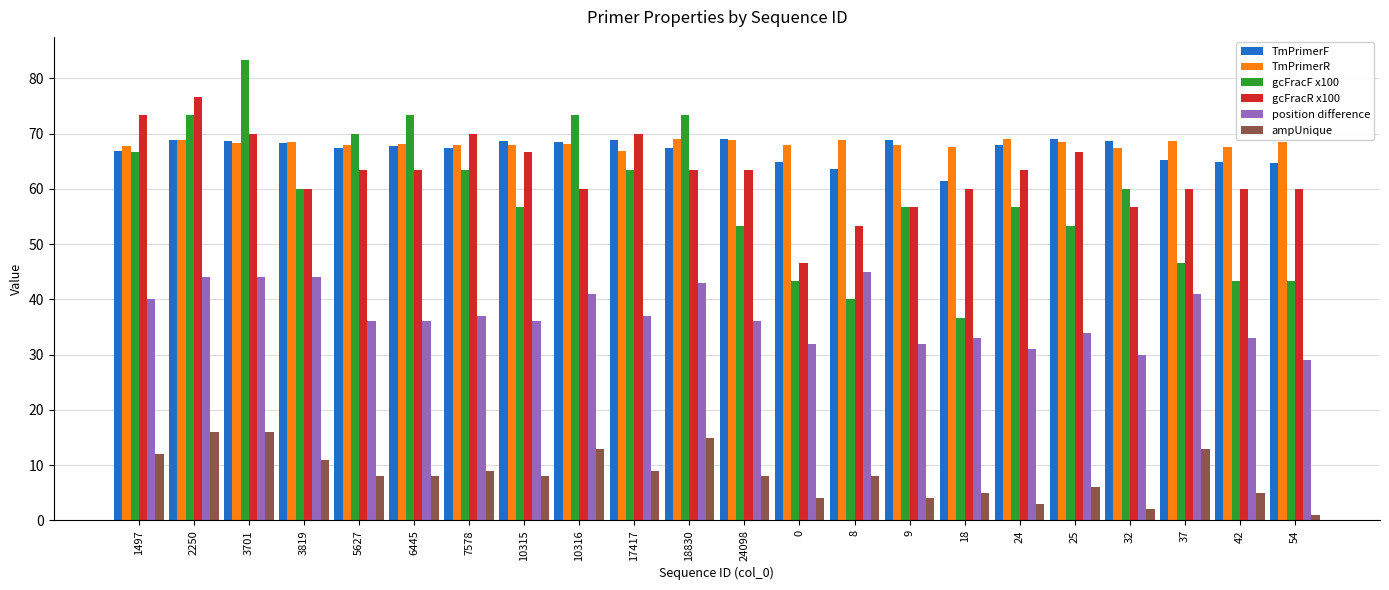

Rank the series at 17417 from lowest to highest value.

ampUnique, position difference, gcFracF x100, TmPrimerR, TmPrimerF, gcFracR x100